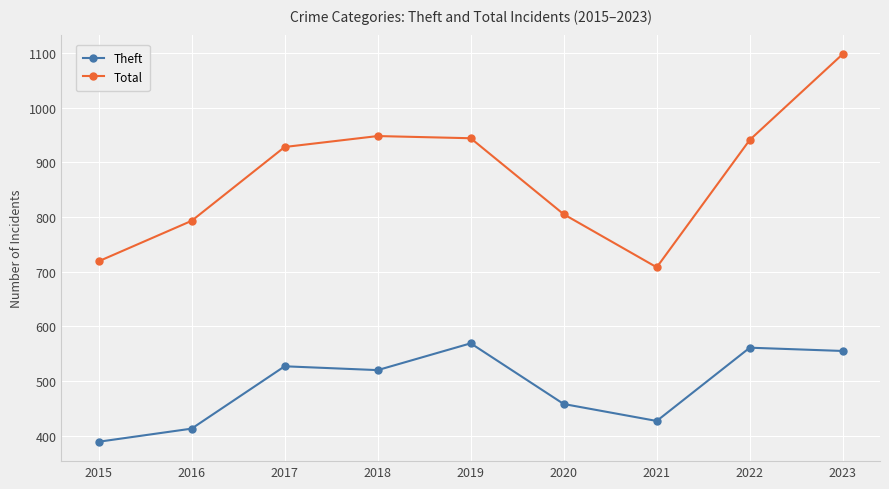

Is the value of Total at 2016 greater than the value of Theft at 2015?

Yes